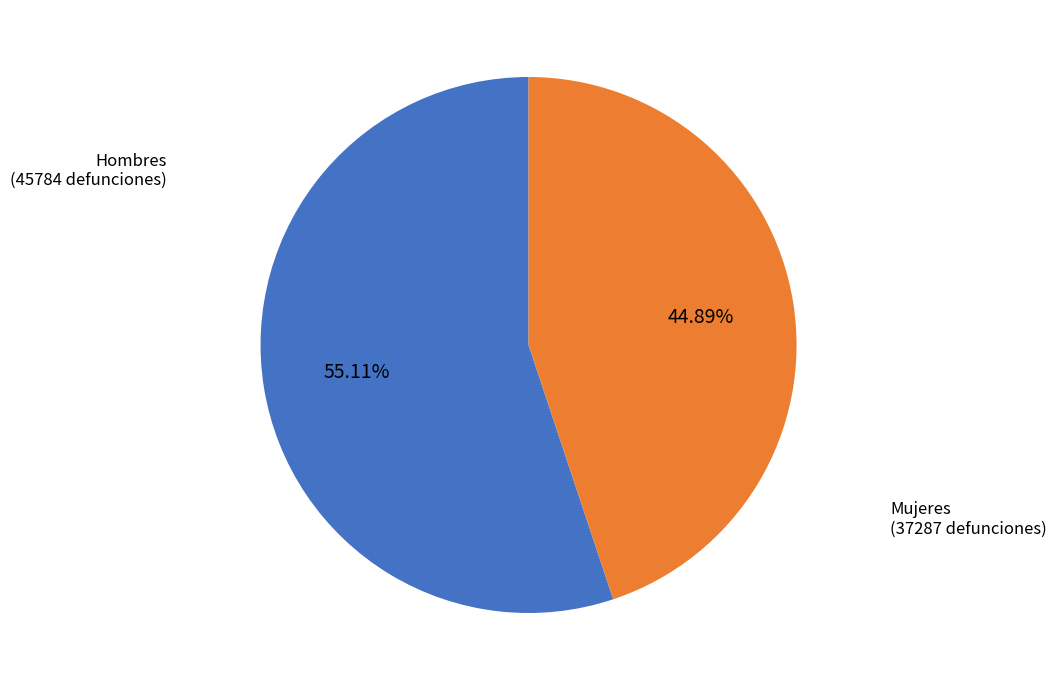

What percentage is NOT represented by Hombres?

44.9%